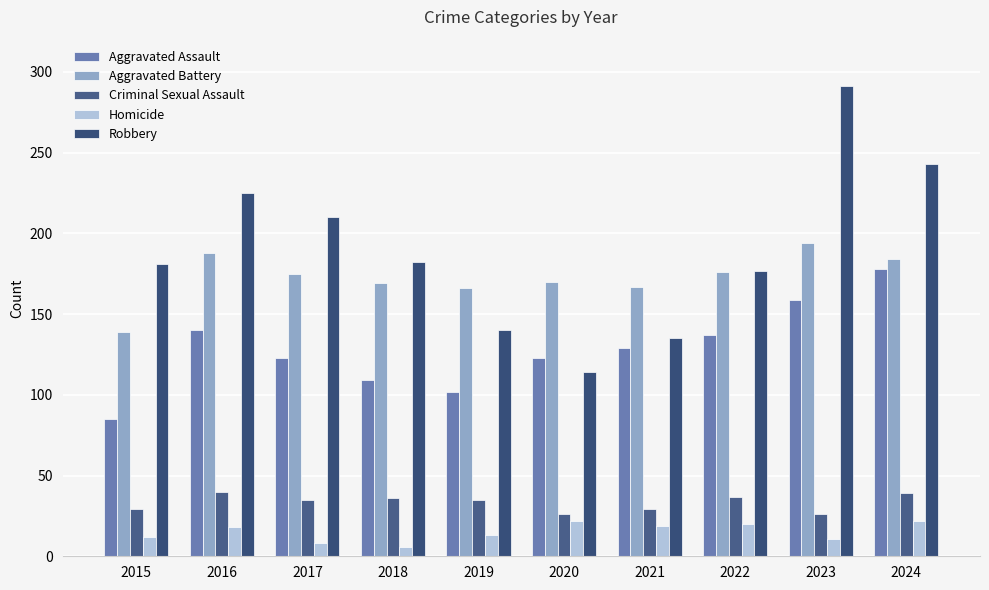

Where does the Criminal Sexual Assault series first go above 35?

2016